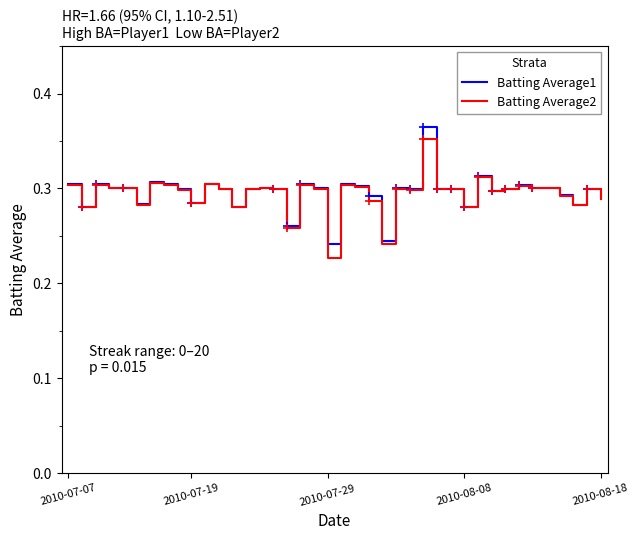

Count the number of categories in the chart.

40